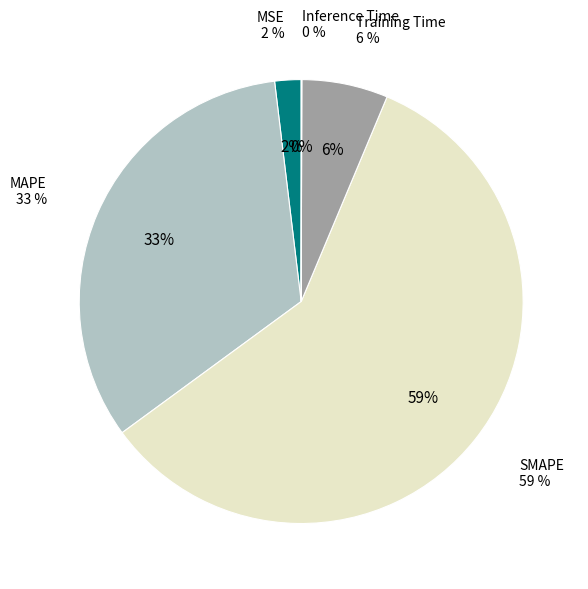

What percentage do Training Time and MSE together represent?

8.2%